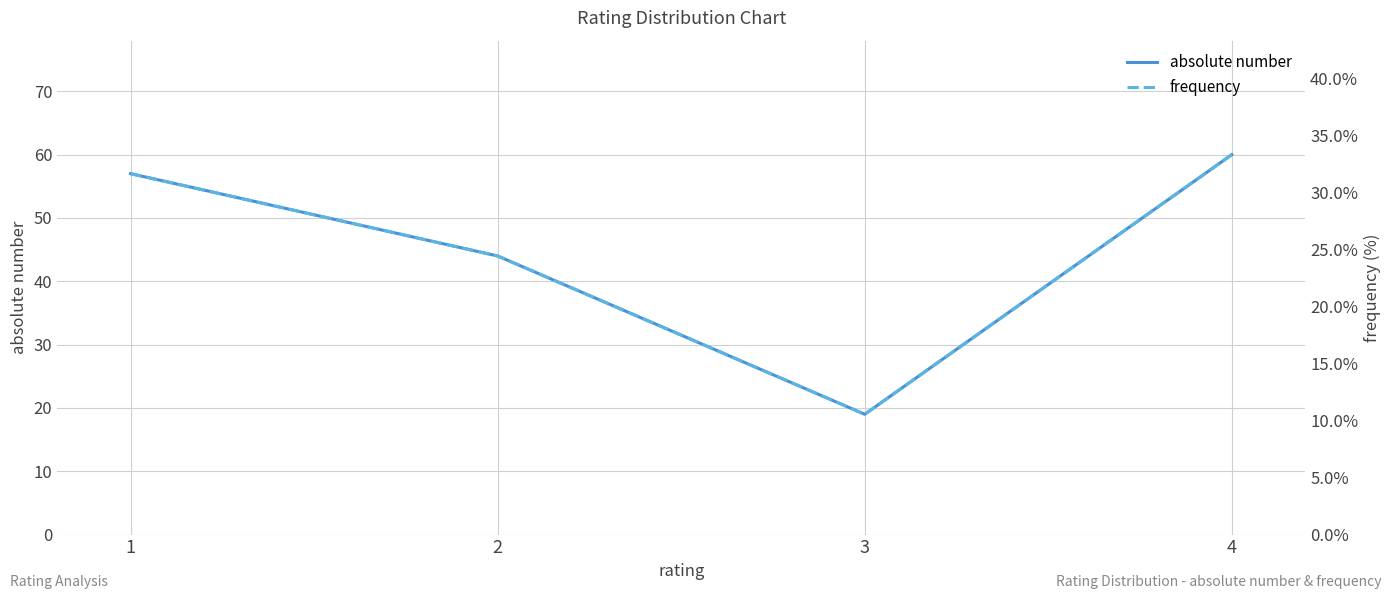

What are all the series names shown in the legend?

absolute number, frequency